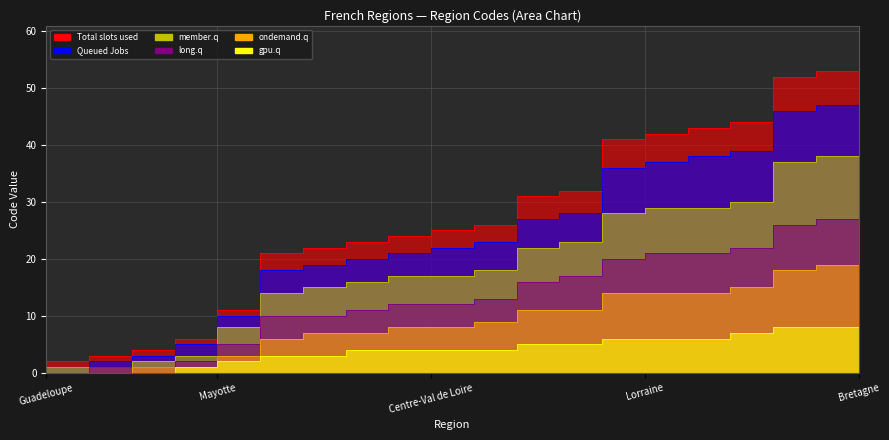

The value of member.q at Alsace is 45. True or false?

False